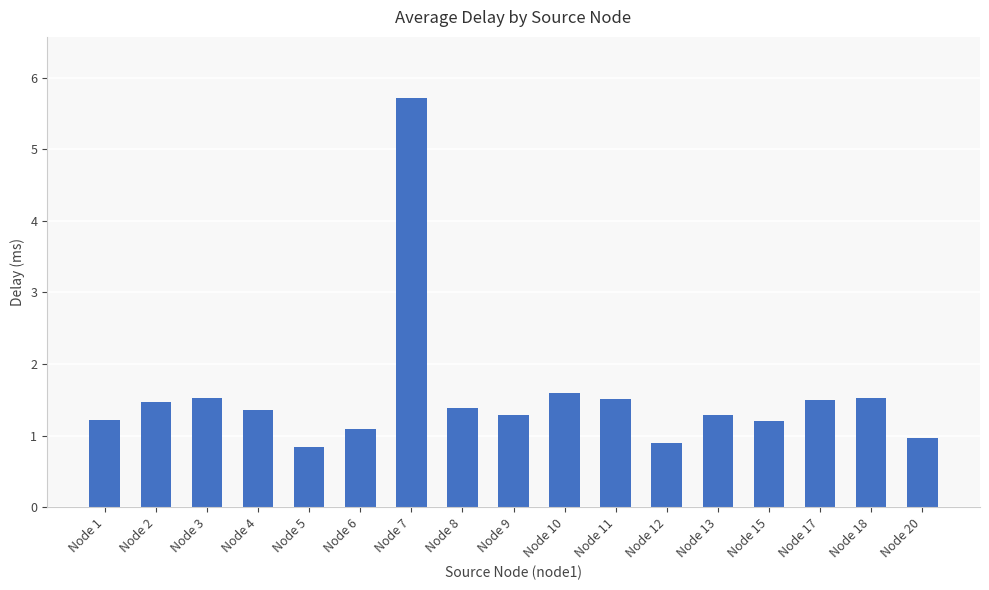

What value does the data have at Node 15?

1.2